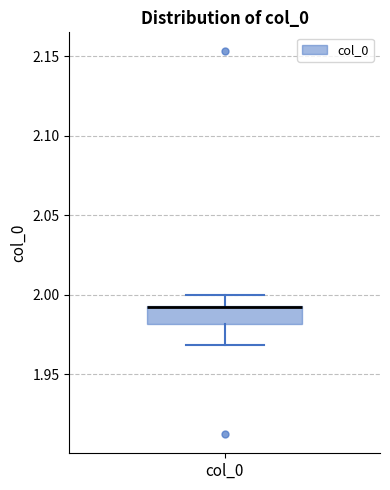

Where is the lower edge of the box for col_0 on the y-axis? The values are not printed on the chart, so give them approximately, as read against the axis.

1.980